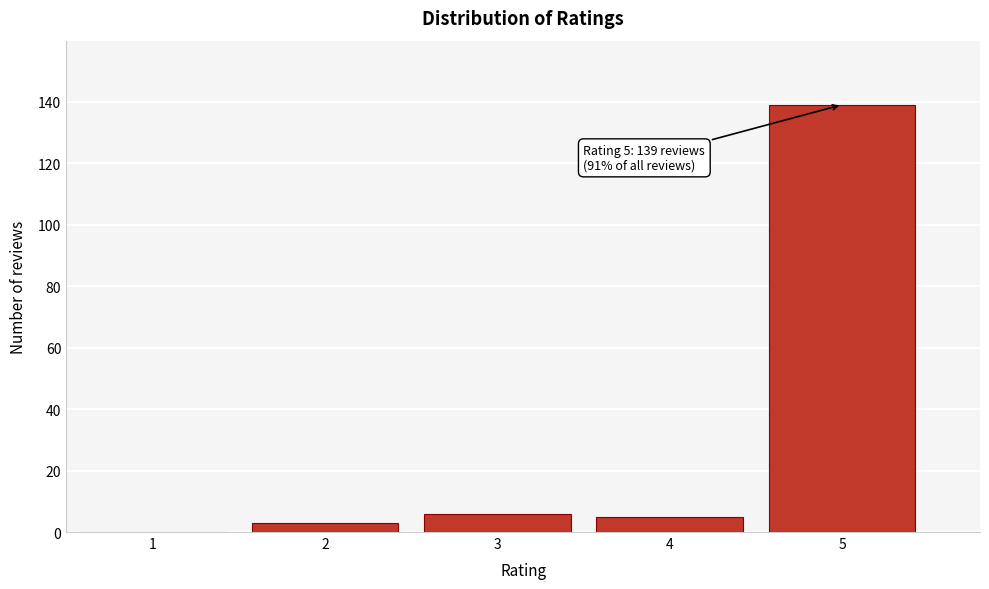

Reading left to right, transcribe all the data shown in this chart.

1=0	2=3	3=6	4=5	5=139